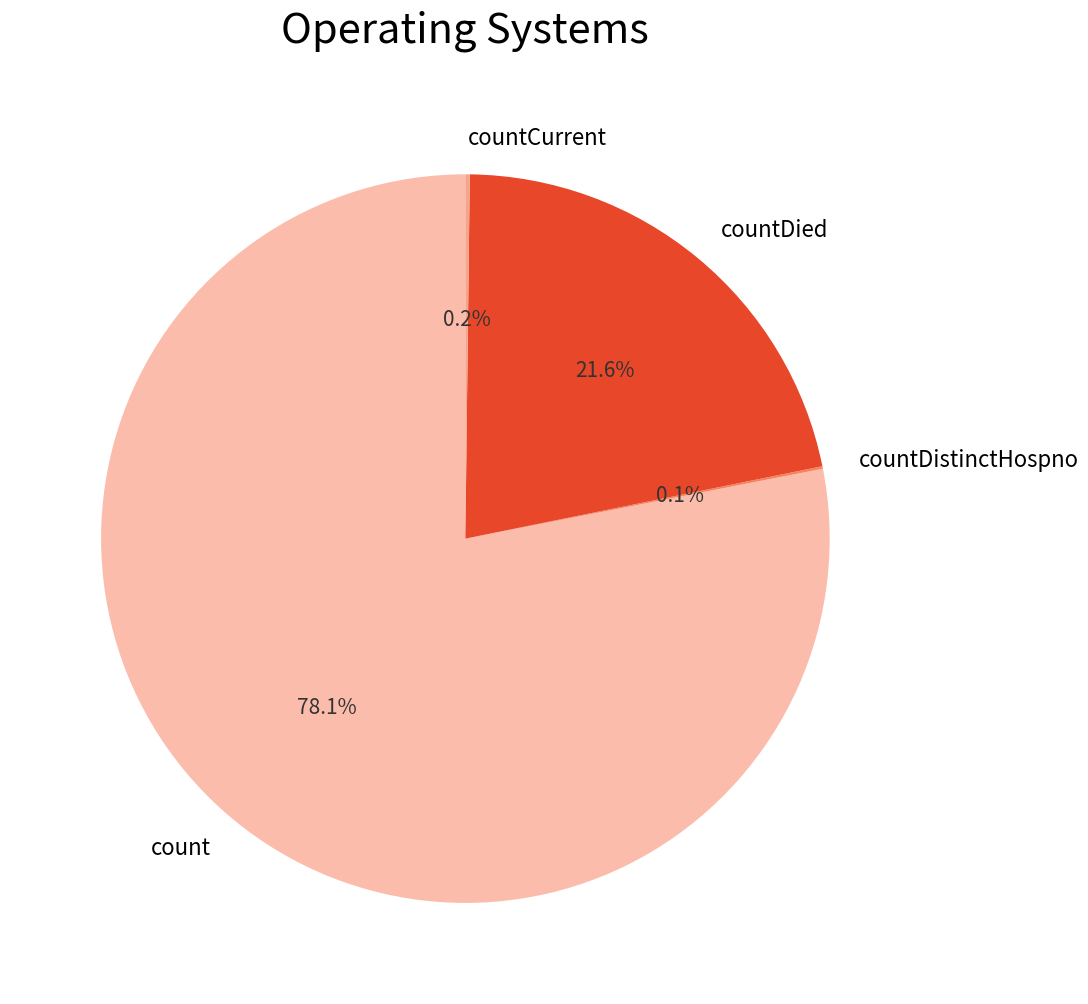

Is it true that count is 86% of the pie?

False